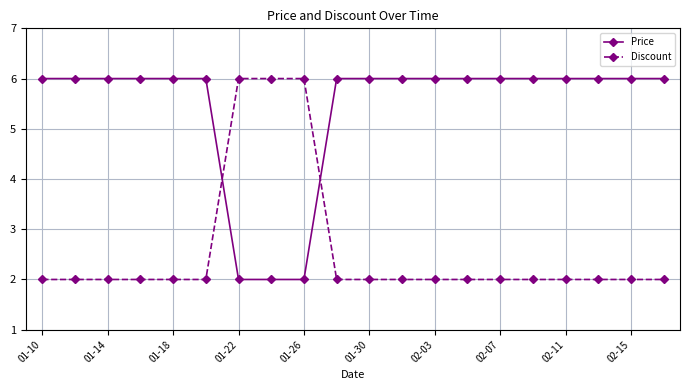

Rank the series by their average value, from highest to lowest.

Price, Discount